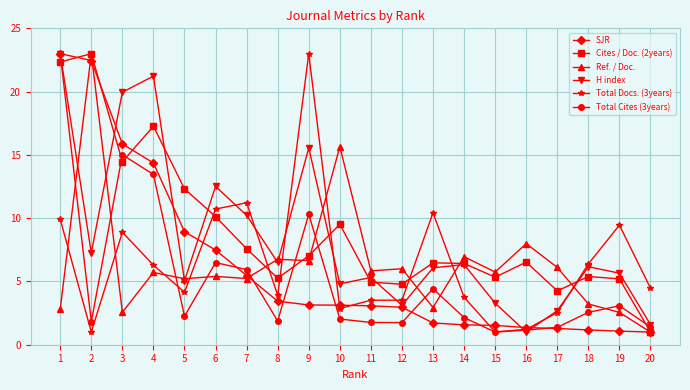

What is the minimum value shown in the chart?

1.0